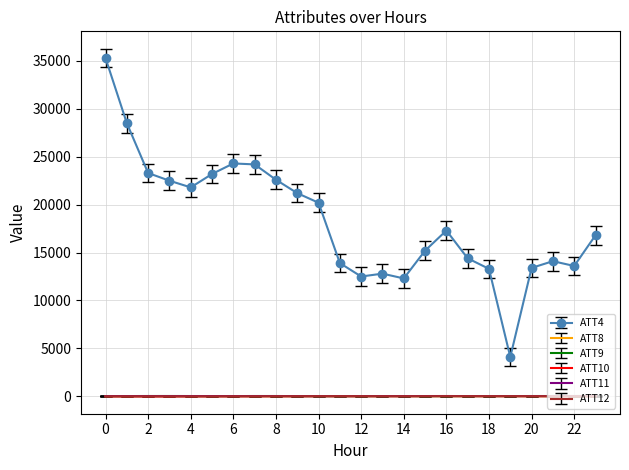

True or false: ATT4 and ATT9 cross at least once.

False